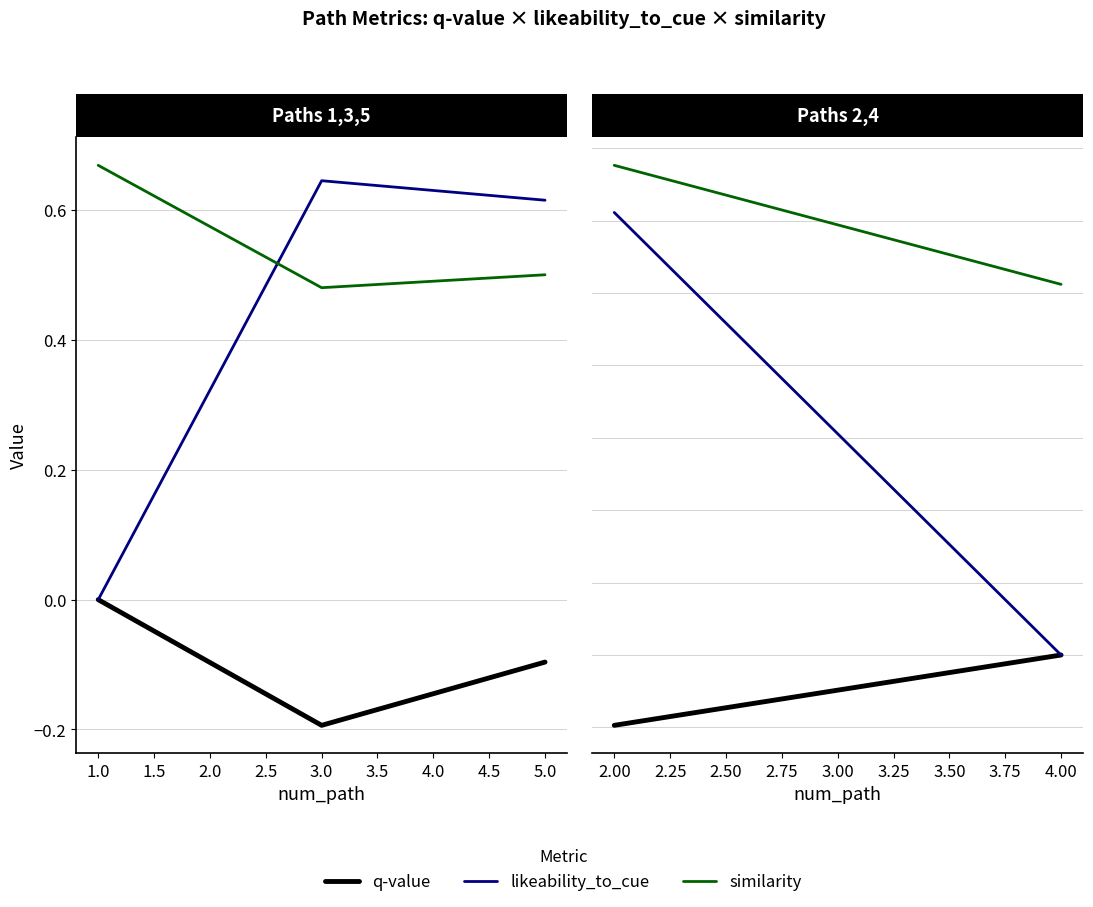

At which label does similarity reach its peak?

1.0